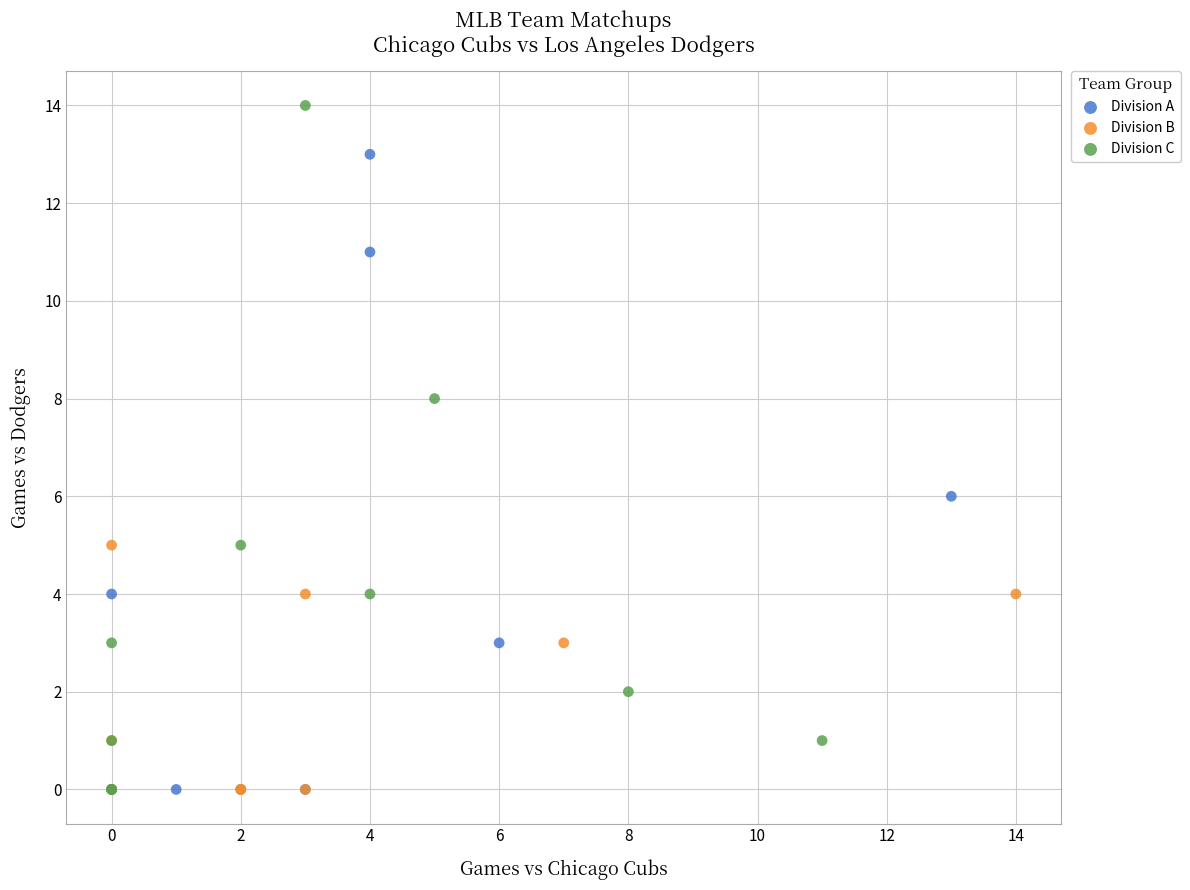

What are all the series names shown in the legend?

Division A, Division B, Division C